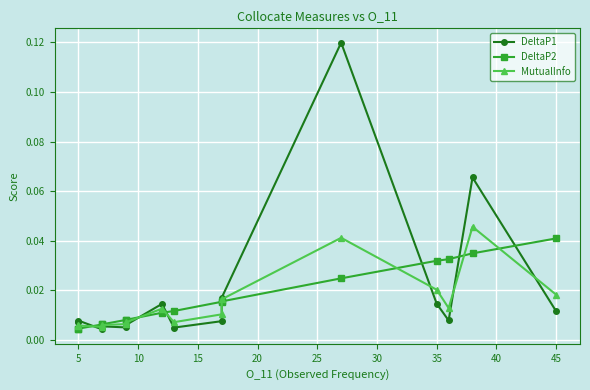

Reading left to right, transcribe all the data shown in this chart.

DeltaP1: 0.0	0.0	0.0	0.0	0.0	0.0	0.0	0.0	0.0	0.0	0.1	0.0	0.0	0.1	0.0
DeltaP2: 0.0	0.0	0.0	0.0	0.0	0.0	0.0	0.0	0.0	0.0	0.0	0.0	0.0	0.0	0.0
MutualInfo: 0.0	0.0	0.0	0.0	0.0	0.0	0.0	0.0	0.0	0.0	0.0	0.0	0.0	0.0	0.0